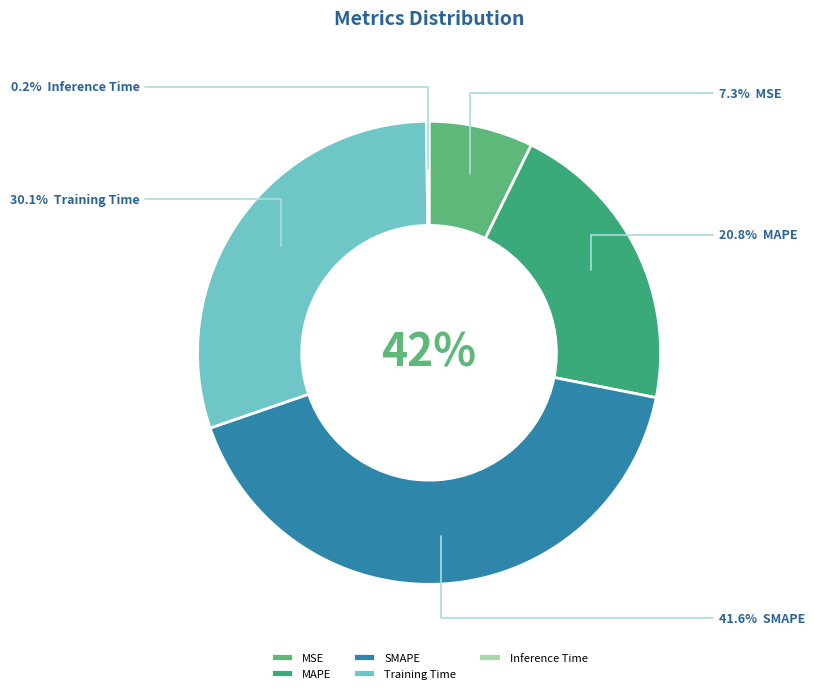

Which slice is the largest?

SMAPE